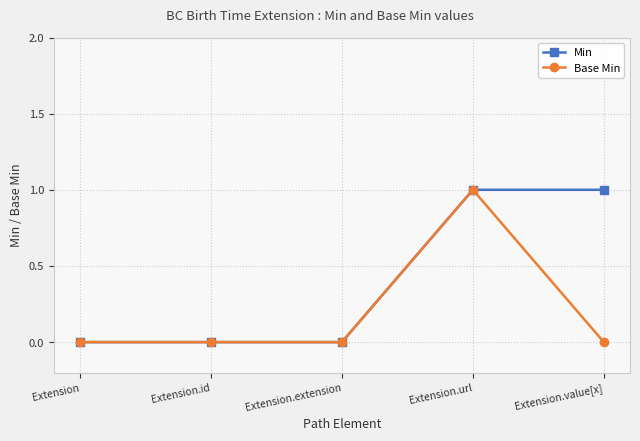

True or false: Base Min has a value of 1 at Extension.url.

True